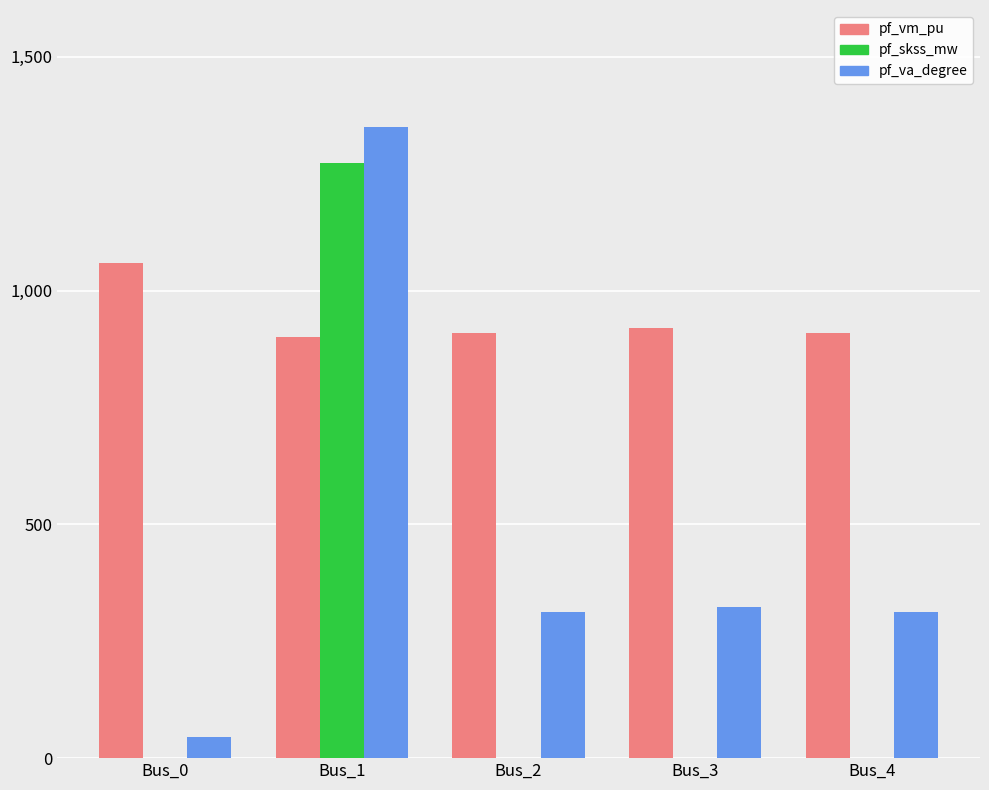

How many distinct data groups are displayed?

3